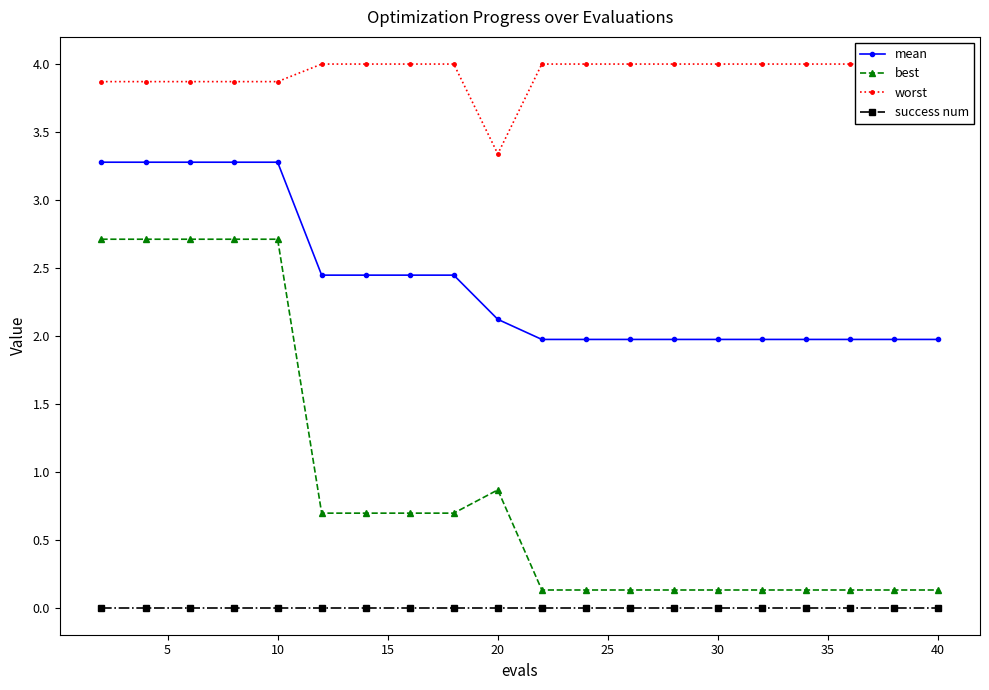

What is the sum of all worst values?

78.7